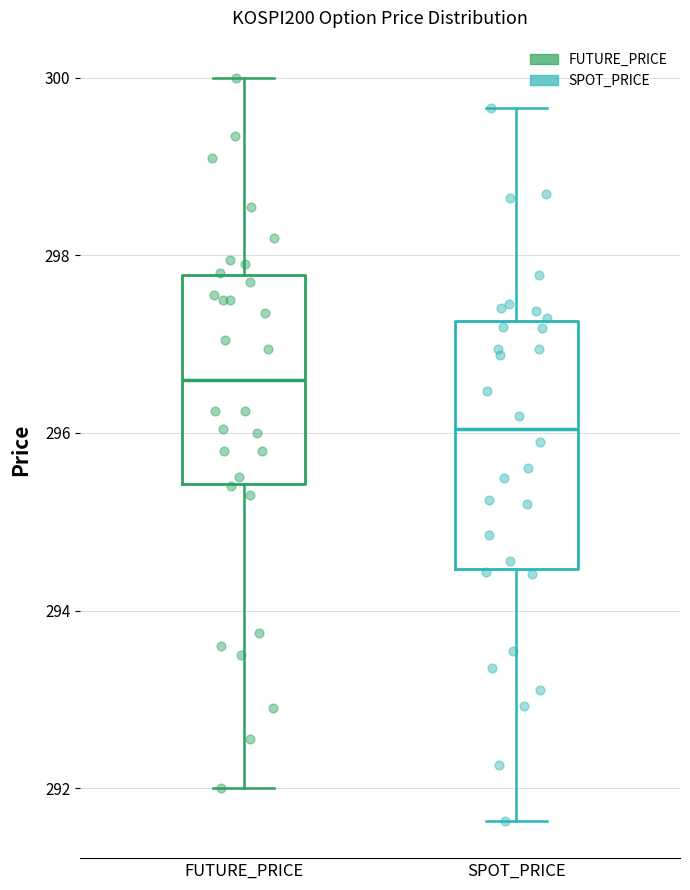

Reading left to right, read every box against the y-axis: the position of its median line, the range the box covers, and the ends of its whiskers. The values are not printed on the chart, so give them approximately, as read against the axis.

FUTURE_PRICE: median 296.6, box 295.4 to 297.8, whiskers 292.0 to 300.0
SPOT_PRICE: median 296.0, box 294.4 to 297.2, whiskers 291.6 to 299.6